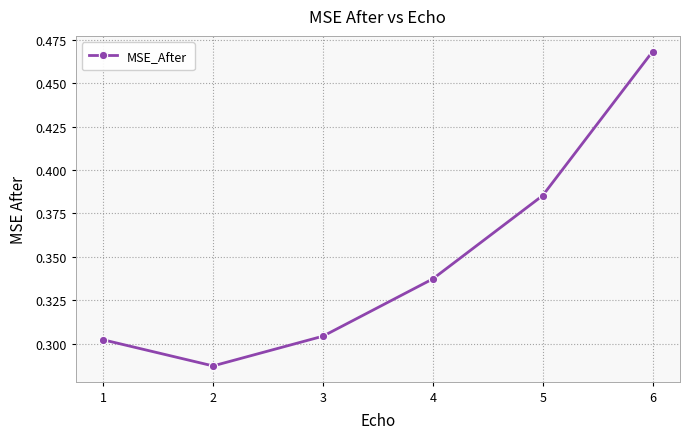

Is this an area chart (filled region under the line)?

No